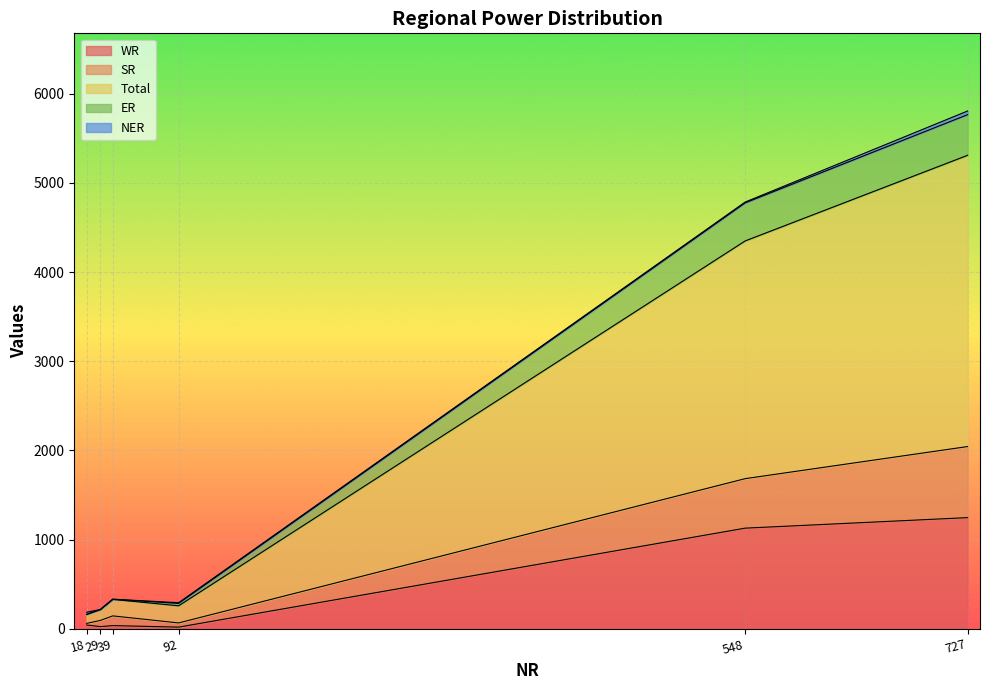

Is it true that WR equals 1246 at 727?

True